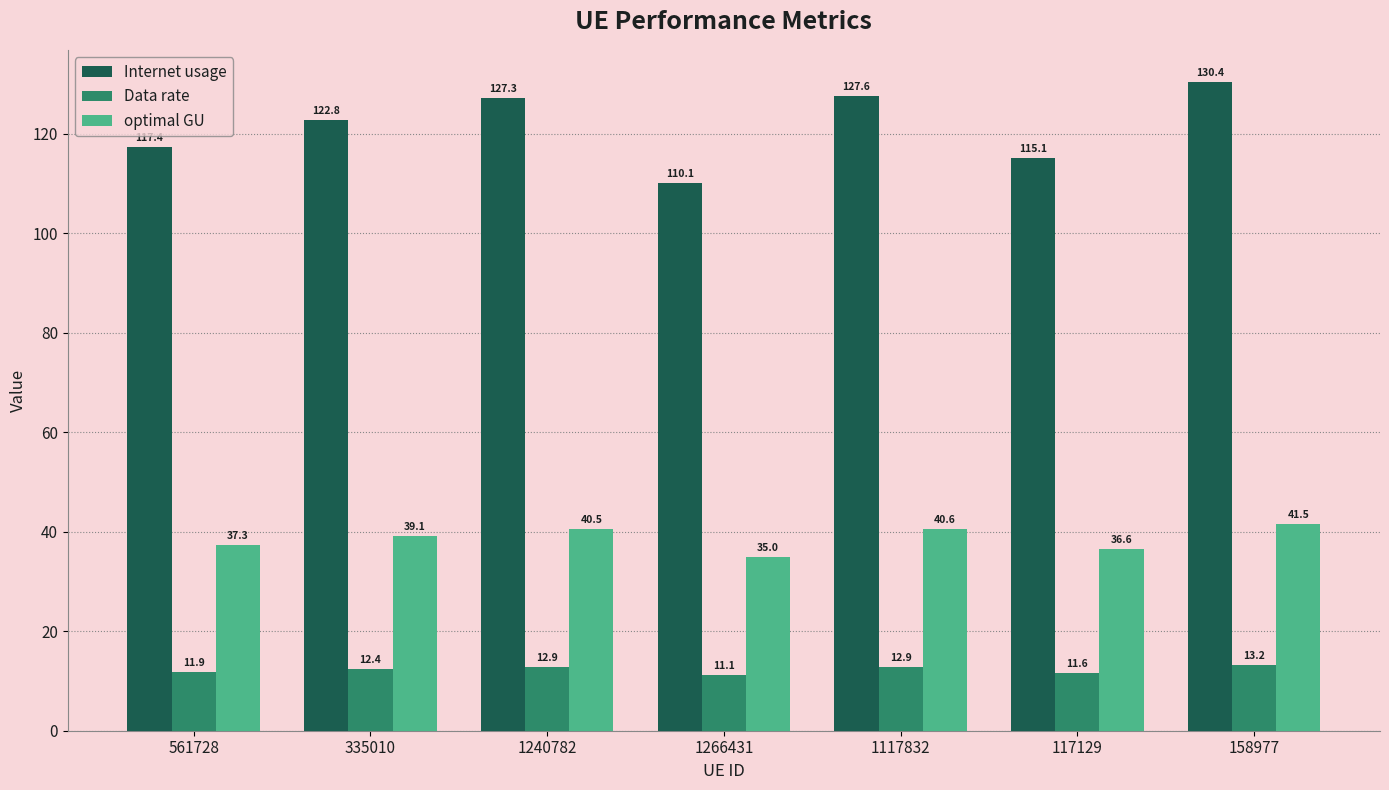

What position from the right is 1117832?

3